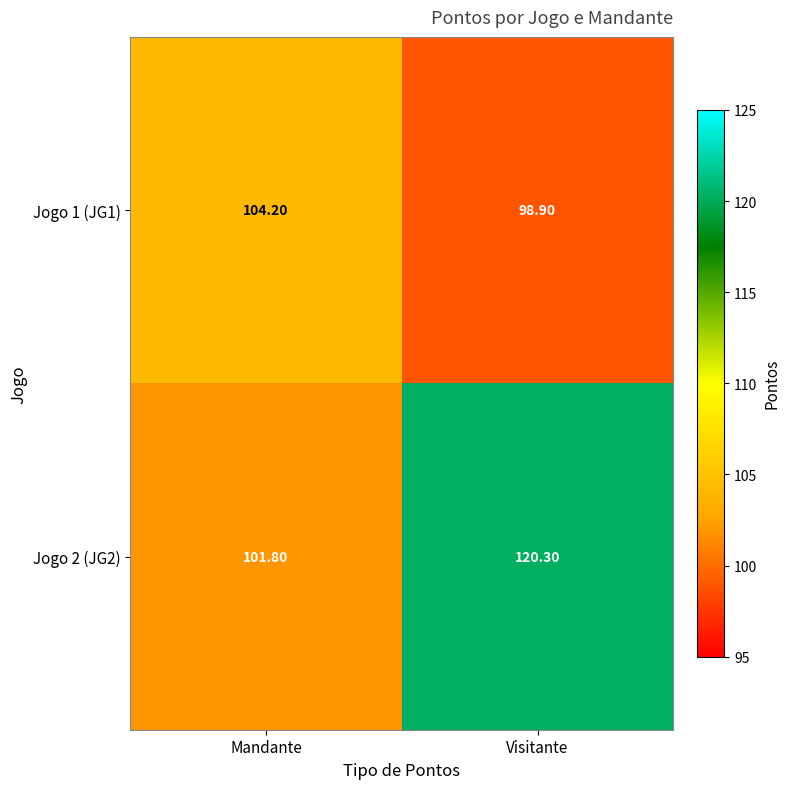

What is the difference between the highest and lowest values at Mandante?

2.4